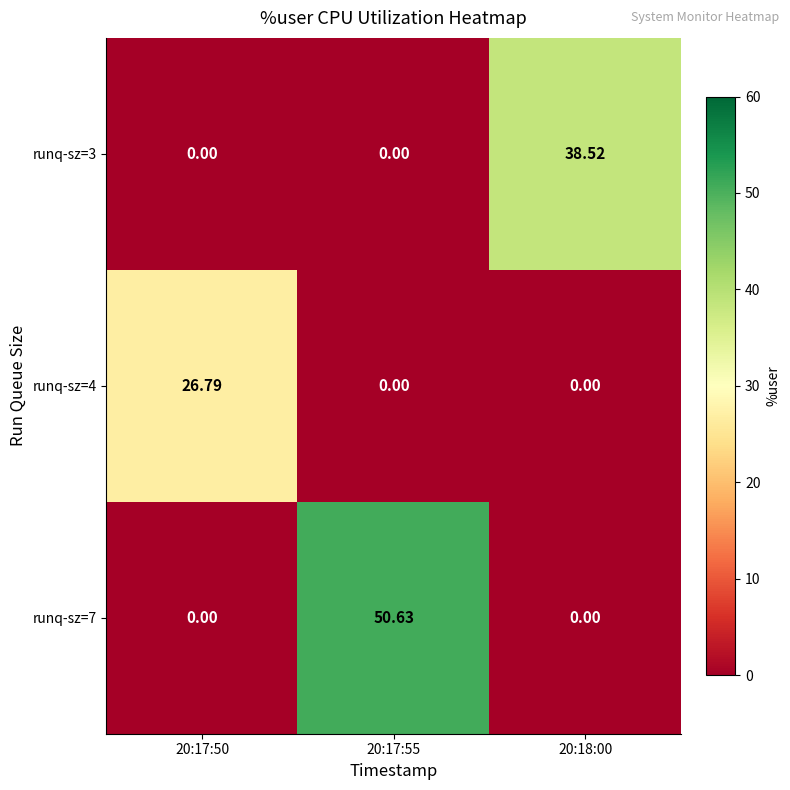

How many categories are shown in the chart?

3